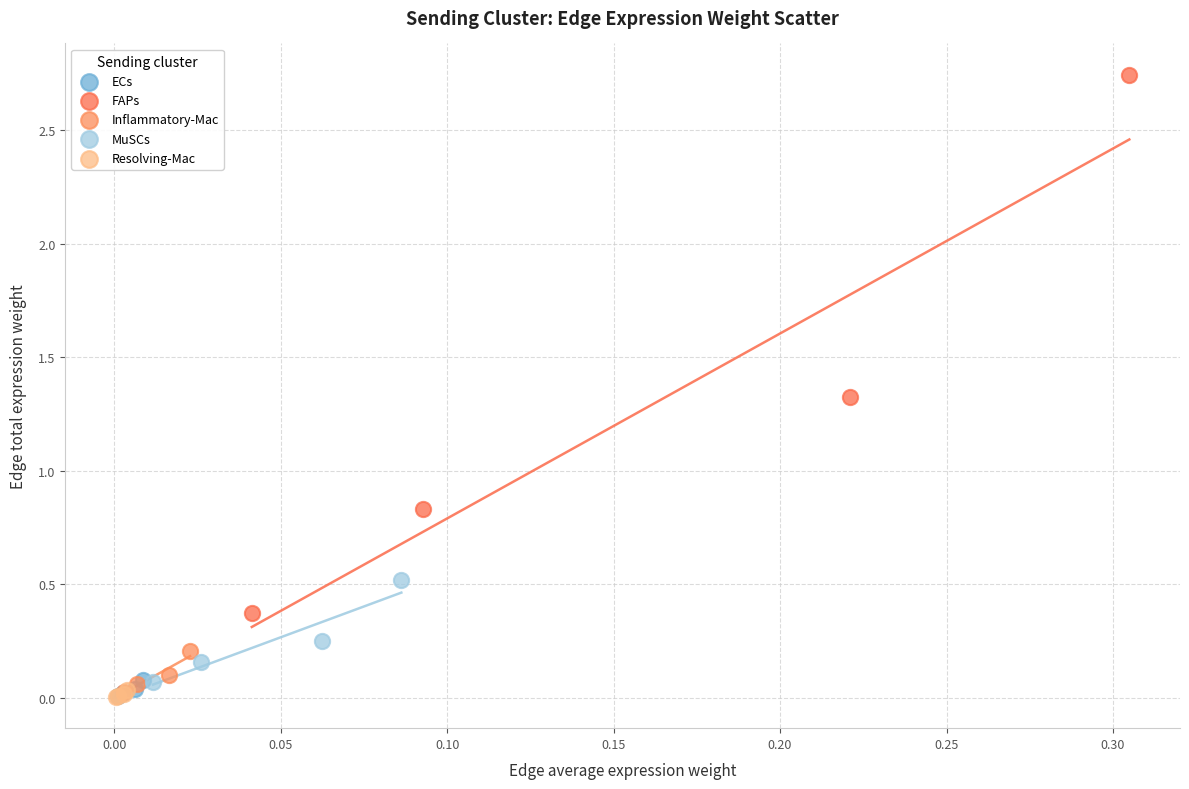

Which series has the widest spread of Y values?

FAPs